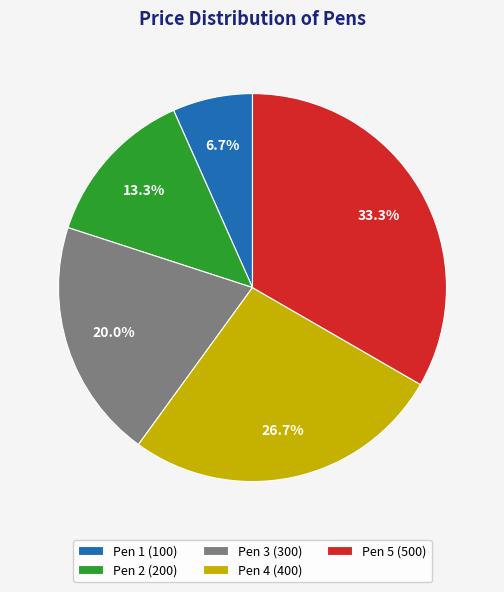

To the nearest percent, what percentage of the pie is Pen 1?

7%